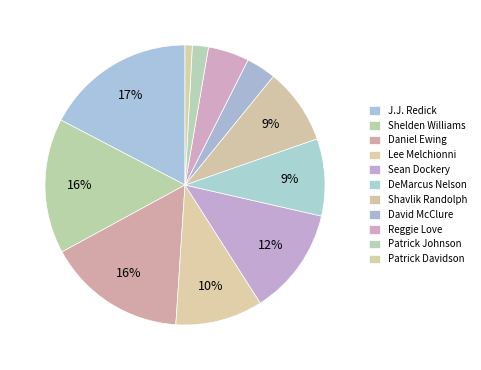

Do Daniel Ewing and DeMarcus Nelson together represent more than half of the pie?

No